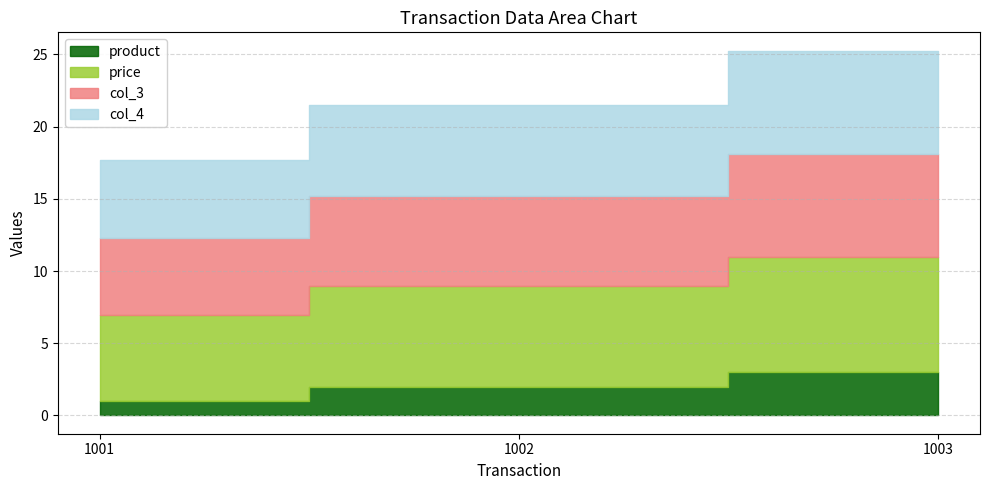

Does the chart have visible grid lines?

Yes